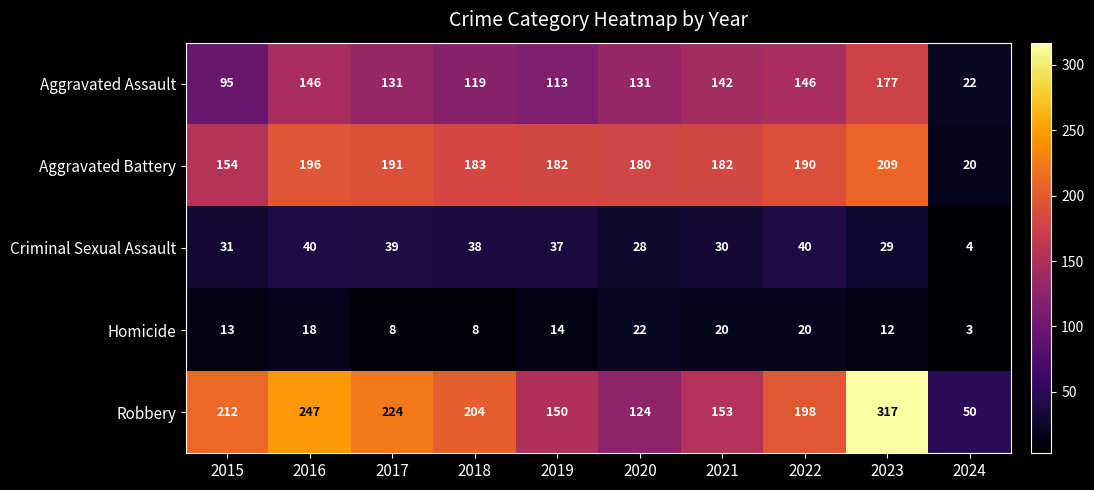

At which category is the sum across all series the highest?

2023